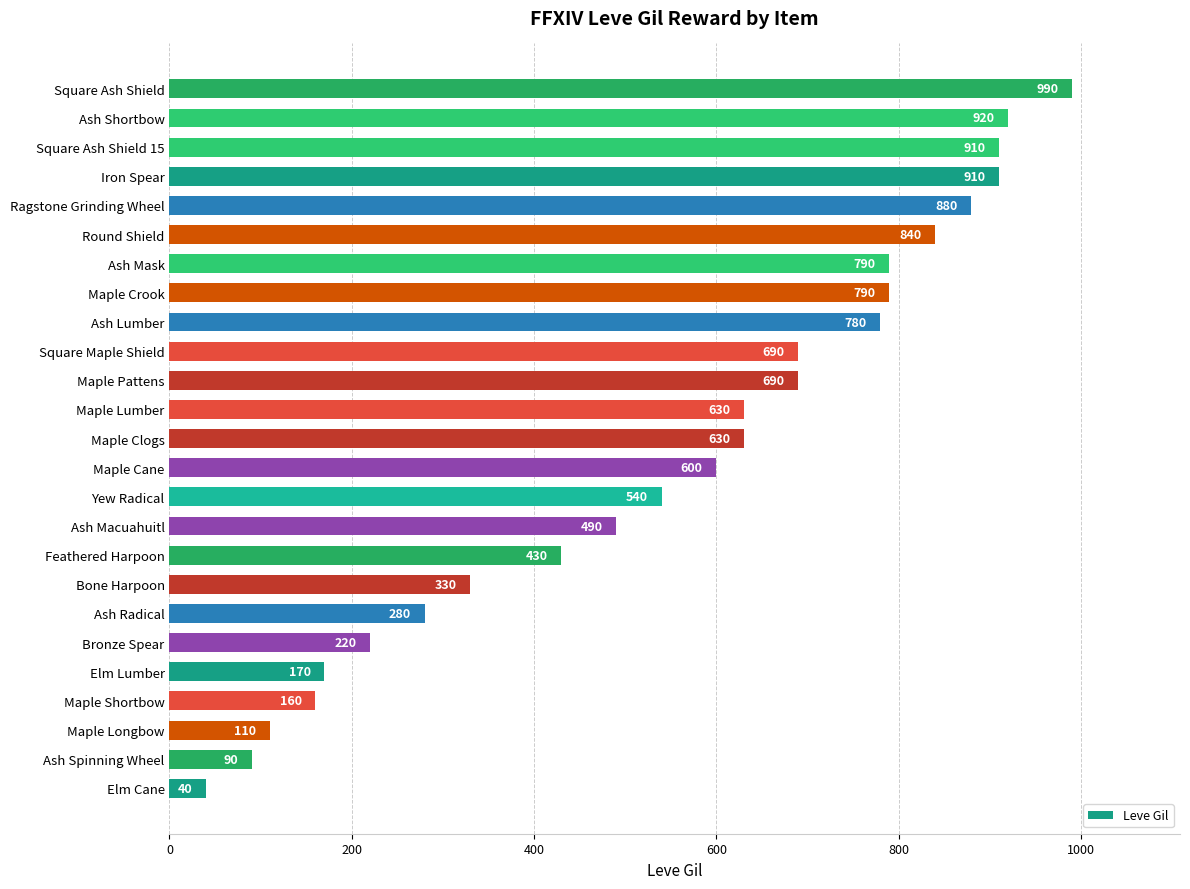

What is the difference between the second highest and minimum values?

880